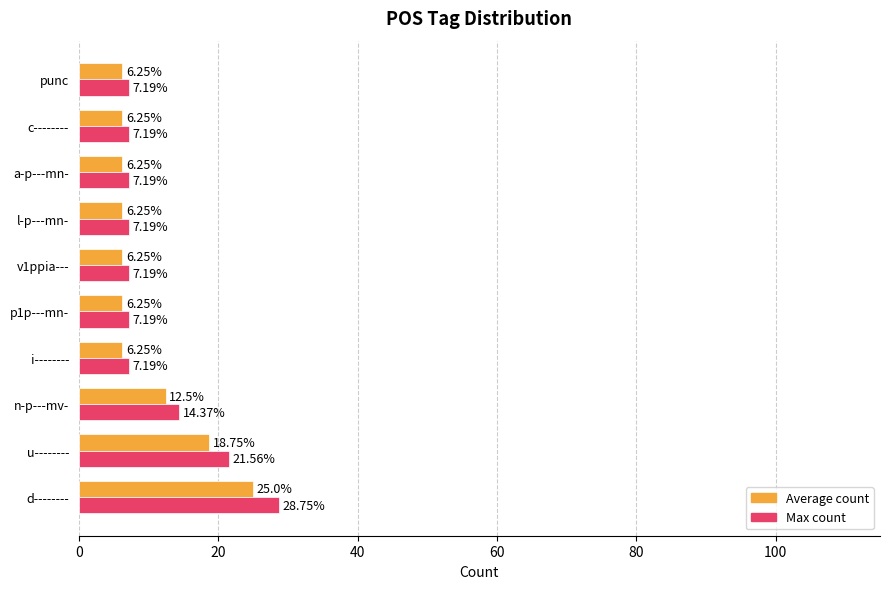

Which series has the largest total across all categories?

Max count